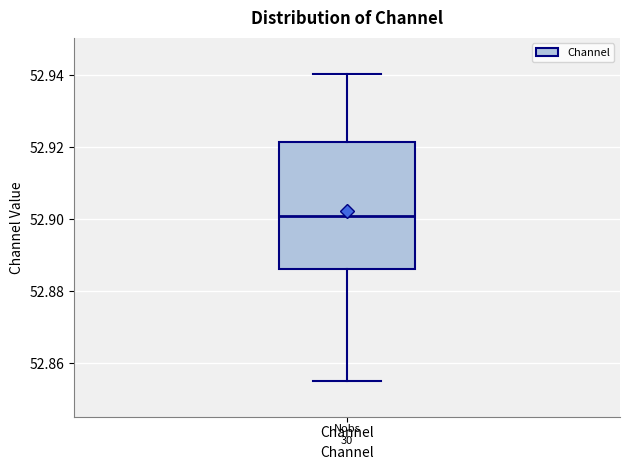

Read this box plot against the y-axis: the position of the median line, the range covered by the box, and the ends of both whiskers. The values are not printed on the chart, so give them approximately, as read against the axis.

median 52.902, box 52.886 to 52.922, whiskers 52.856 to 52.940